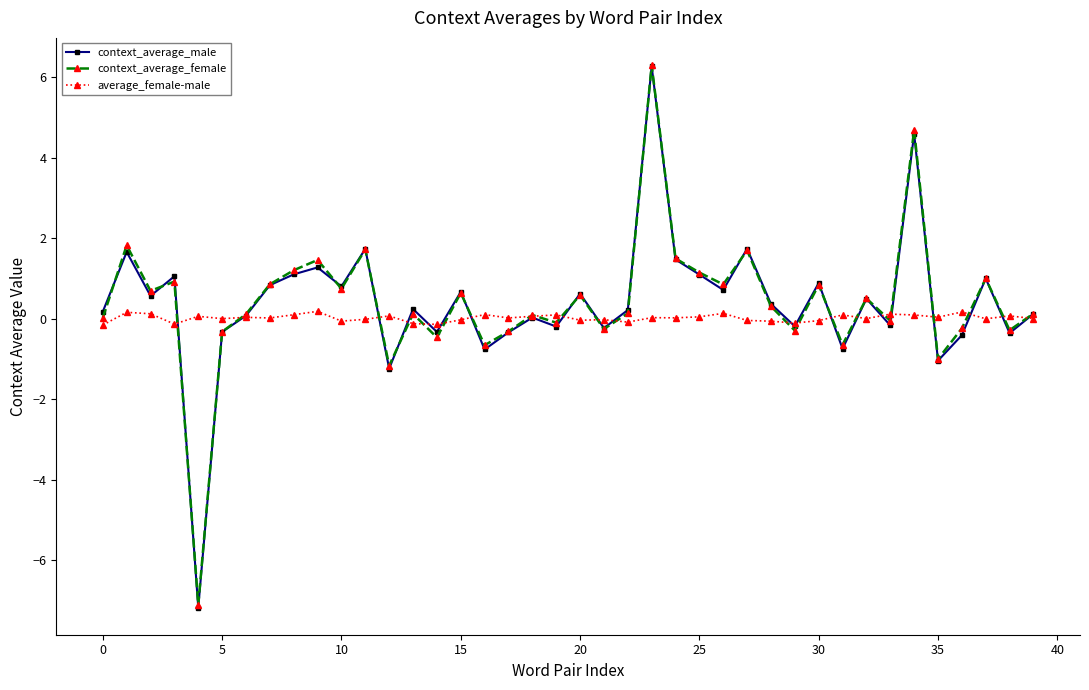

True or false: context_average_female has more than 0 points higher than both neighbors.

True